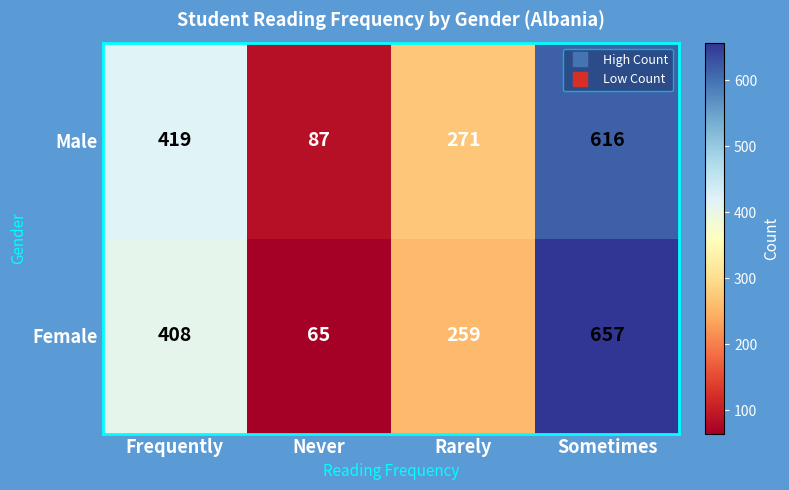

Reading left to right, what are all the values shown in this chart?

Male: Frequently=419	Never=87	Rarely=271	Sometimes=616
Female: Frequently=408	Never=65	Rarely=259	Sometimes=657